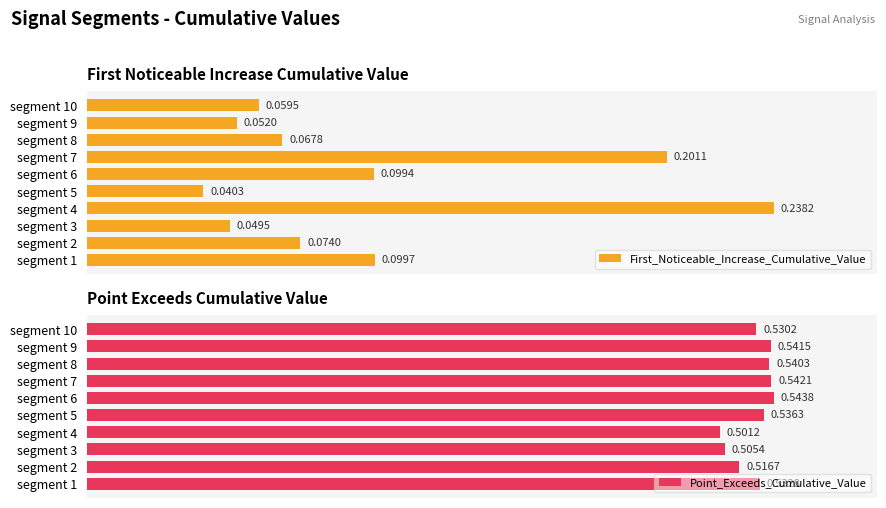

Which series has the largest total across all categories?

Point_Exceeds_Cumulative_Value